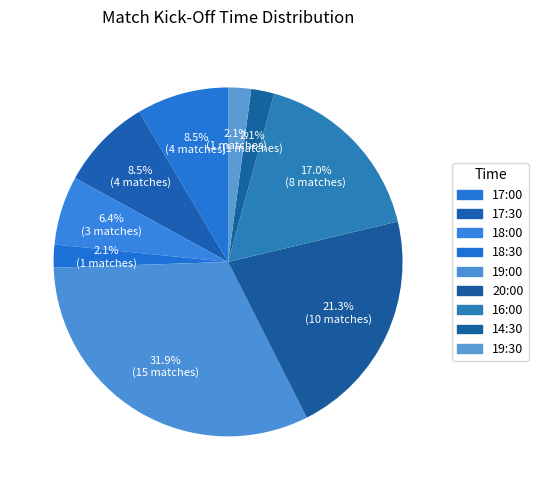

What is the largest slice in the pie chart?

19:00